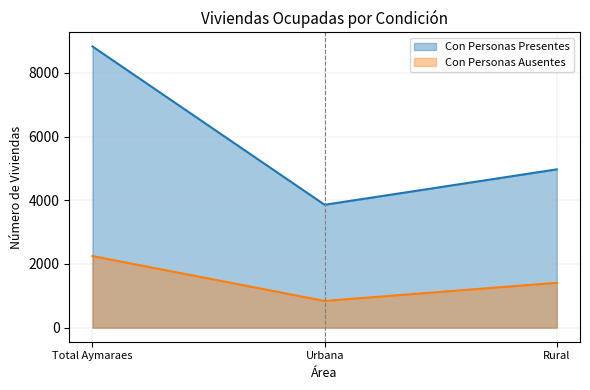

Is it true that Con Personas Ausentes equals 2482 at Rural?

False